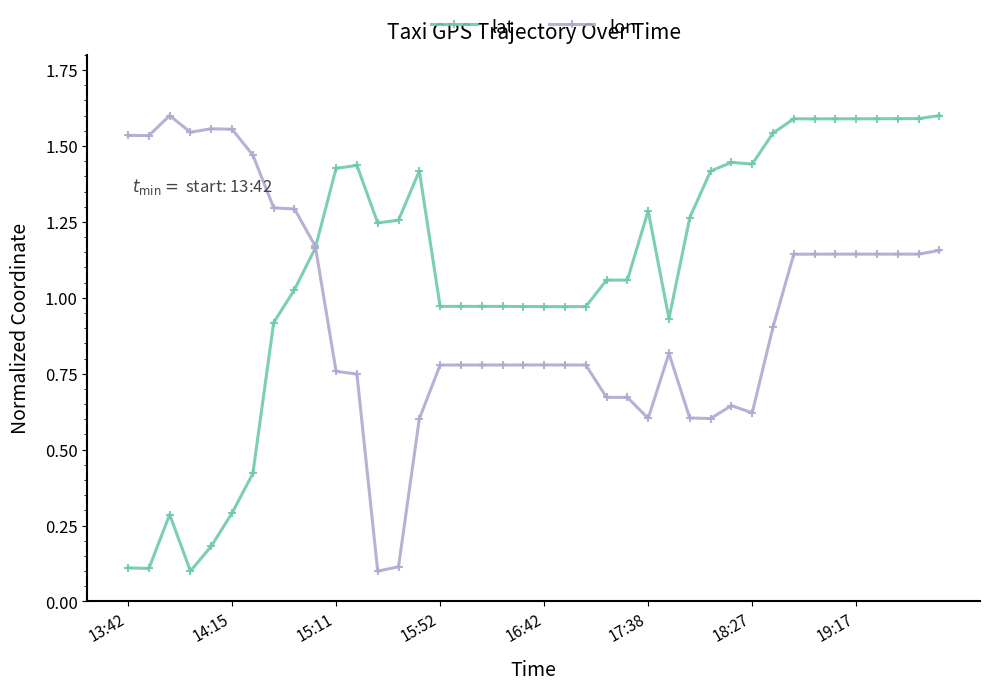

At how many categories does at least one series exceed 1?

31